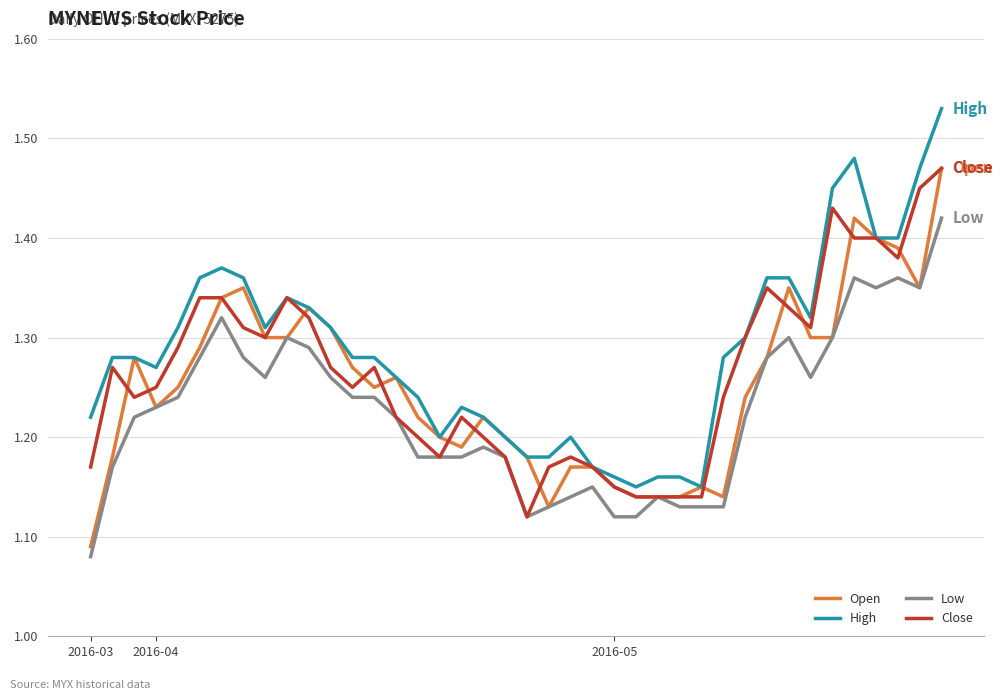

True or false: Low and High cross at least once.

False